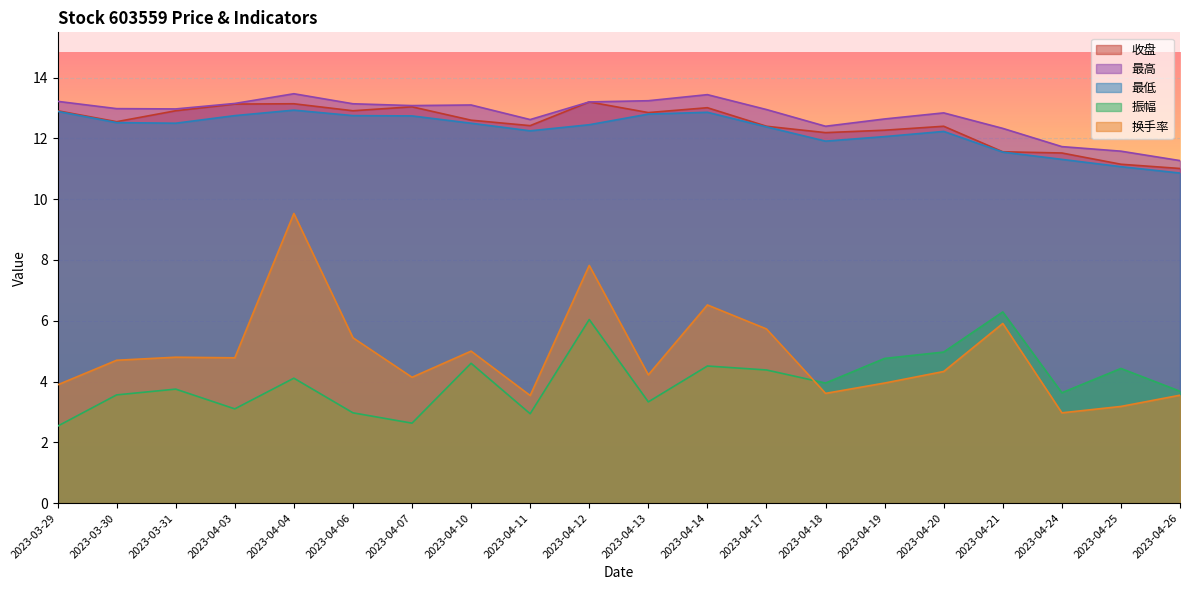

What is the label of the 7th point from the left?

2023-04-07